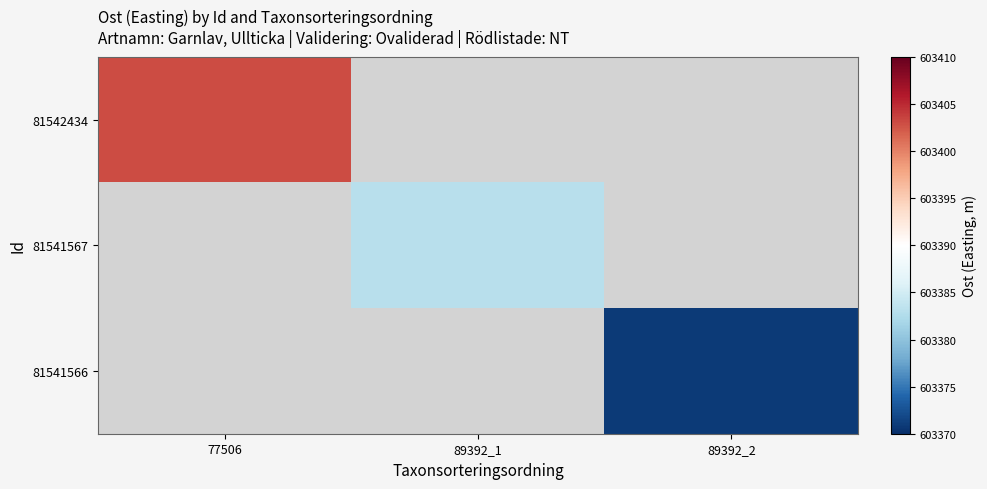

At which label does 81542434 reach its minimum?

77506